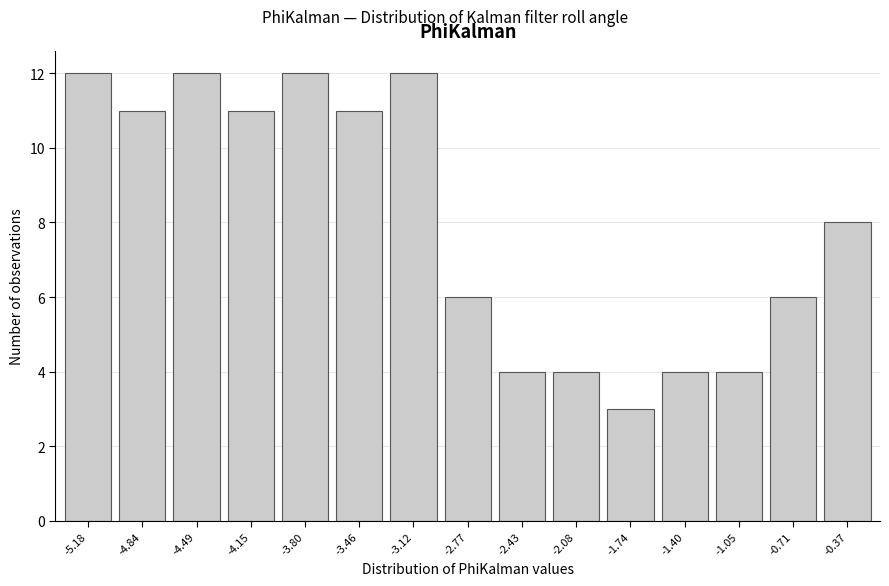

Reading left to right, extract all data points from this chart.

12	11	12	11	12	11	12	6	4	4	3	4	4	6	8